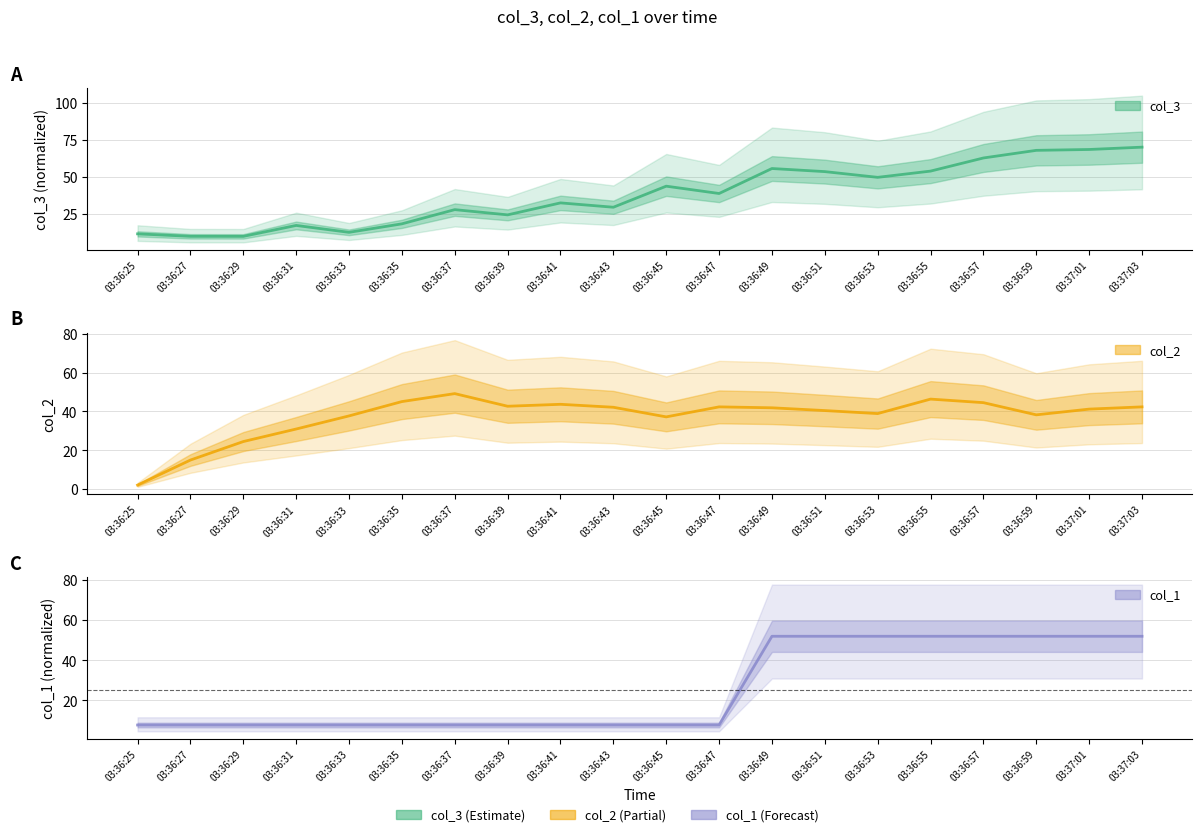

Which series has the widest spread of values?

col_3